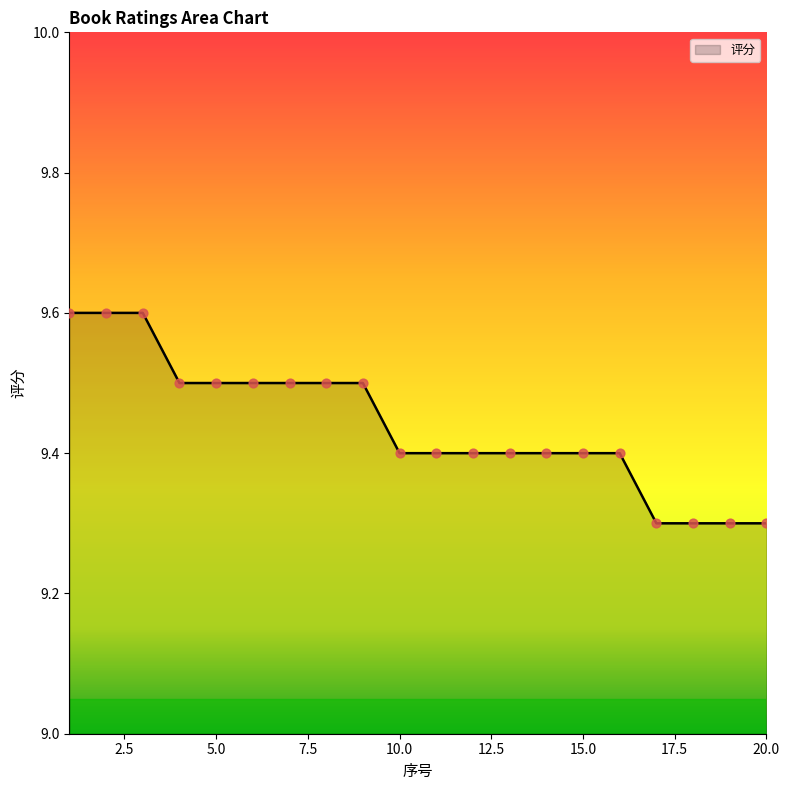

What is the greatest value displayed?

9.6